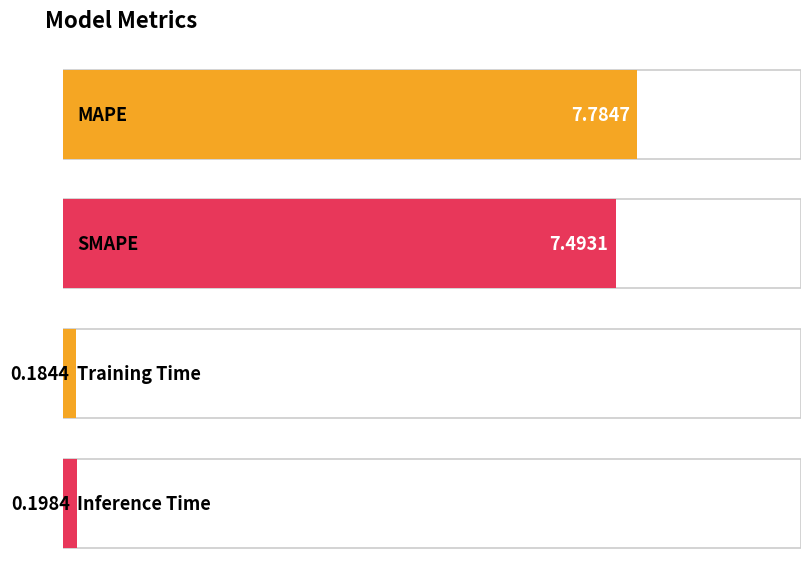

Where is the data nearest to the value 3?

Inference Time